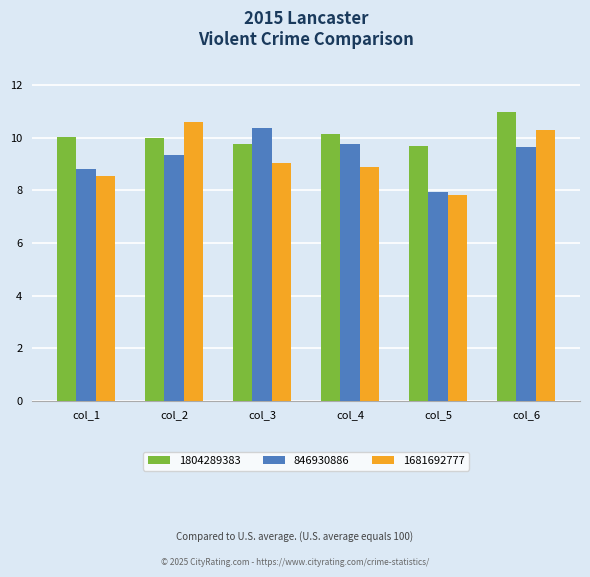

At col_5, list the series in order from smallest to largest.

1681692777, 846930886, 1804289383